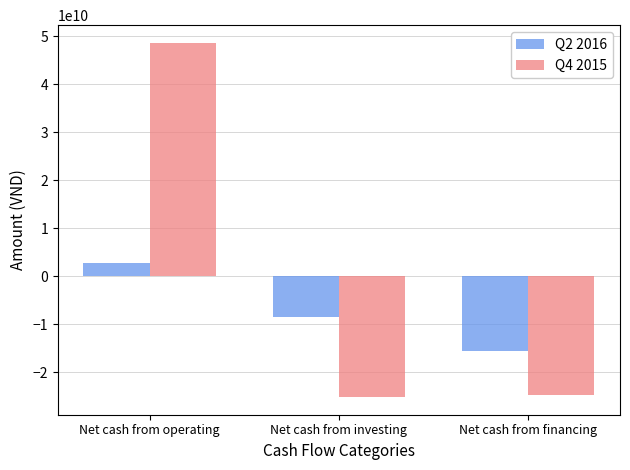

What is the average value of the Q2 2016 series?

-7177944582